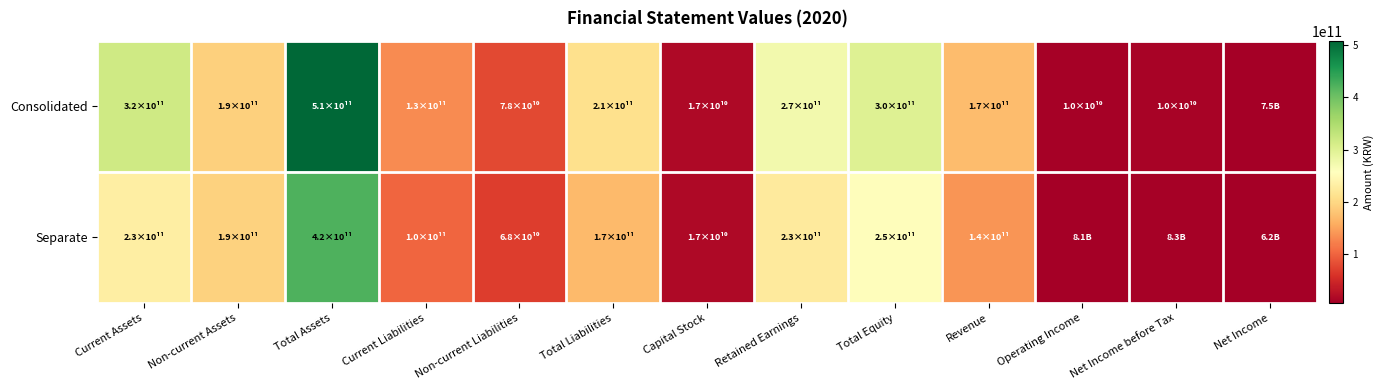

What is the difference between the highest and lowest values at Current Assets?

86880276220